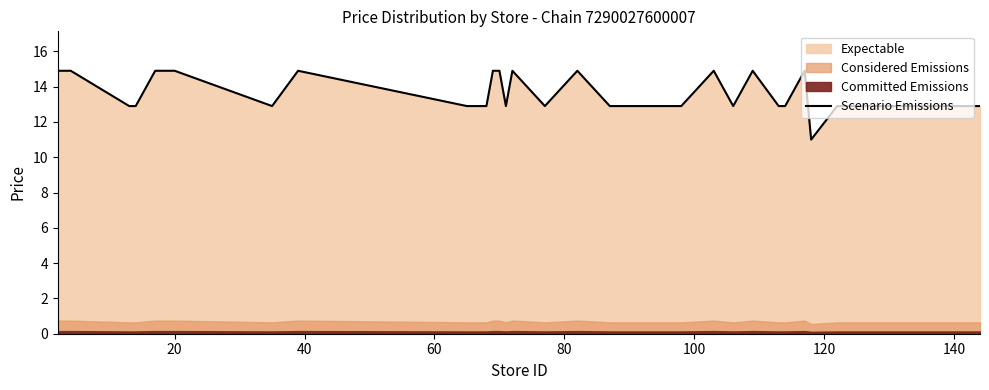

What is the greatest value displayed?

14.9